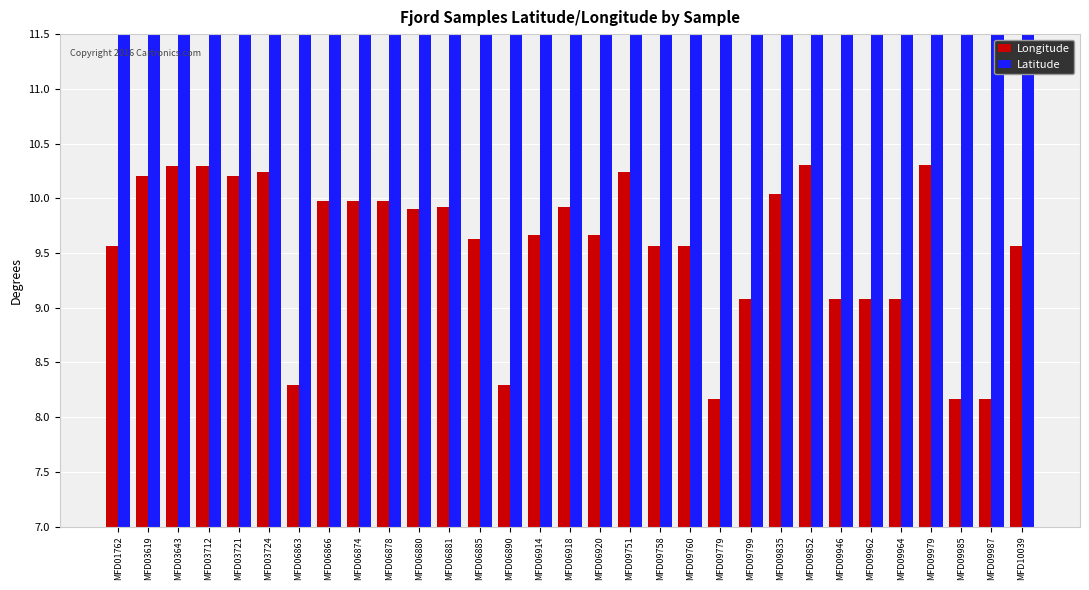

Reading right to left, list all the values displayed in this chart.

Longitude: MFD10039=9.6	MFD09987=8.2	MFD09985=8.2	MFD09979=10.3	MFD09964=9.1	MFD09962=9.1	MFD09946=9.1	MFD09852=10.3	MFD09835=10.0	MFD09799=9.1	MFD09779=8.2	MFD09760=9.6	MFD09758=9.6	MFD09751=10.2	MFD06920=9.7	MFD06918=9.9	MFD06914=9.7	MFD06890=8.3	MFD06885=9.6	MFD06881=9.9	MFD06880=9.9	MFD06878=10.0	MFD06874=10.0	MFD06866=10.0	MFD06863=8.3	MFD03724=10.2	MFD03721=10.2	MFD03712=10.3	MFD03643=10.3	MFD03619=10.2	MFD01762=9.6
Latitude: MFD10039=57.0	MFD09987=56.3	MFD09985=56.3	MFD09979=56.6	MFD09964=56.6	MFD09962=56.6	MFD09946=56.6	MFD09852=56.6	MFD09835=56.5	MFD09799=56.6	MFD09779=56.3	MFD09760=57.0	MFD09758=57.0	MFD09751=56.5	MFD06920=55.7	MFD06918=55.9	MFD06914=55.7	MFD06890=55.9	MFD06885=55.5	MFD06881=55.9	MFD06880=56.7	MFD06878=56.7	MFD06874=56.7	MFD06866=56.7	MFD06863=55.9	MFD03724=56.5	MFD03721=56.5	MFD03712=56.6	MFD03643=56.6	MFD03619=56.5	MFD01762=57.0